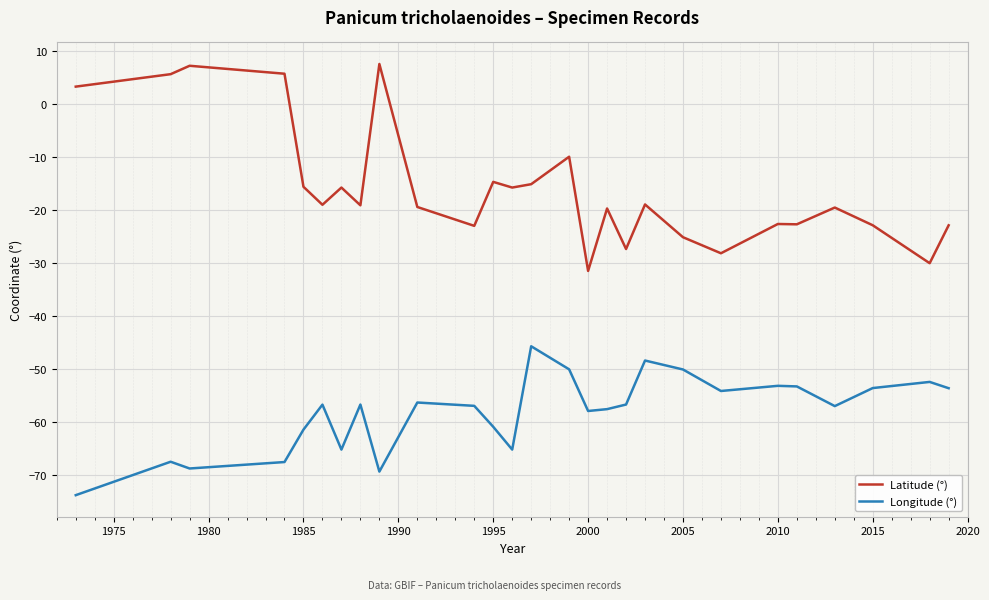

What is the minimum value for Longitude (°)?

-73.9